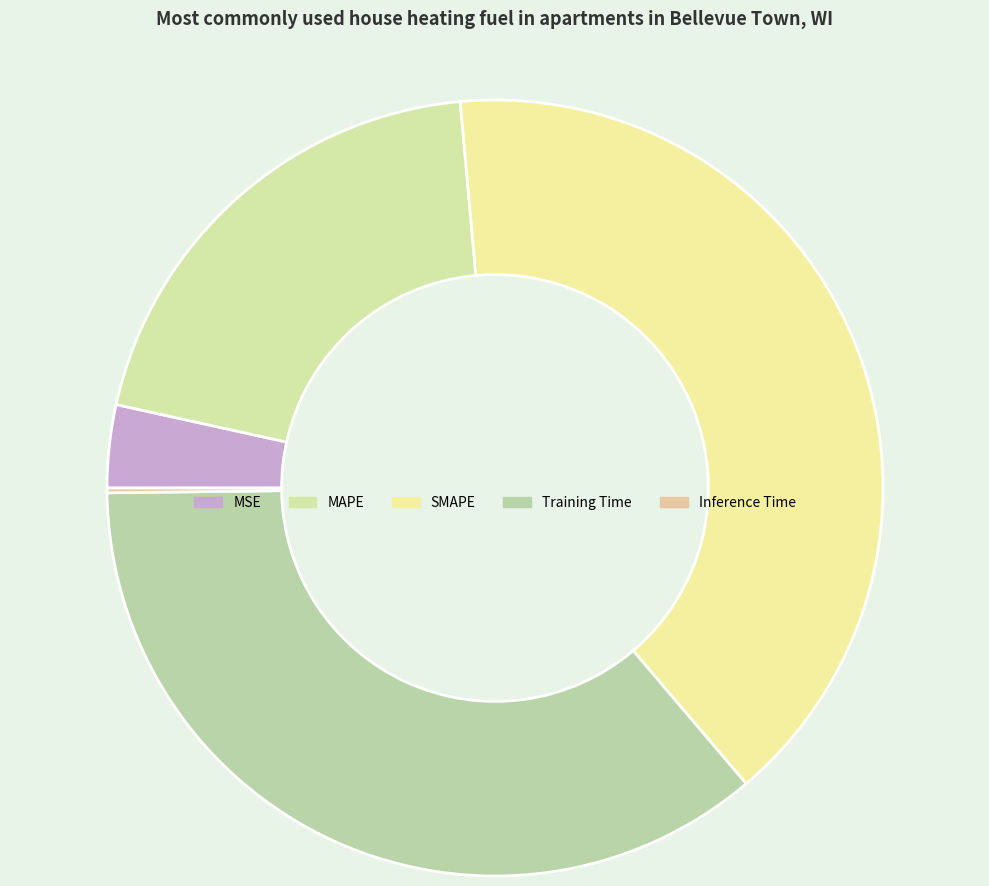

How many slices are in this pie chart?

5